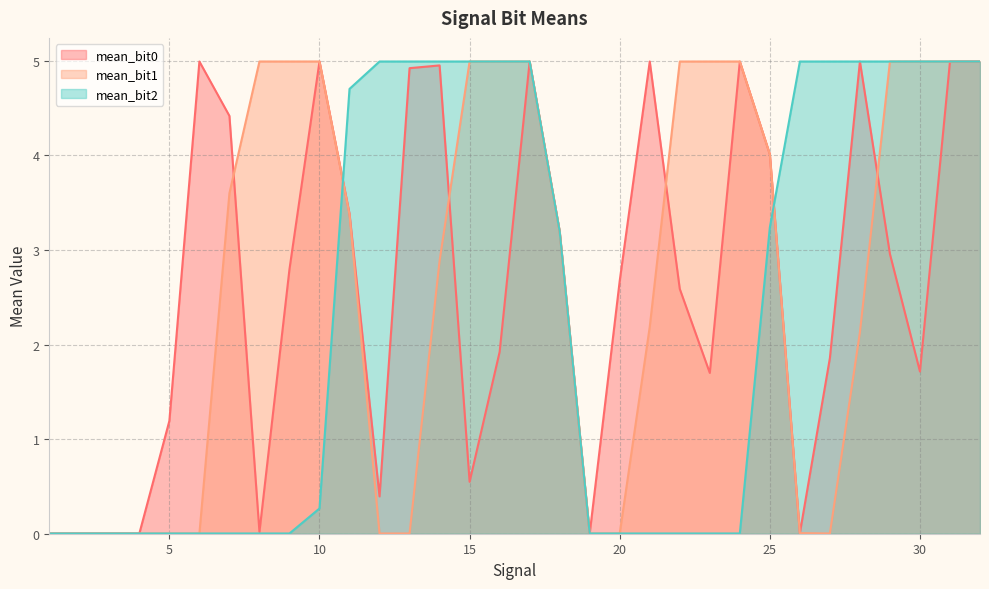

Where does the mean_bit2 series first go above 3?

11